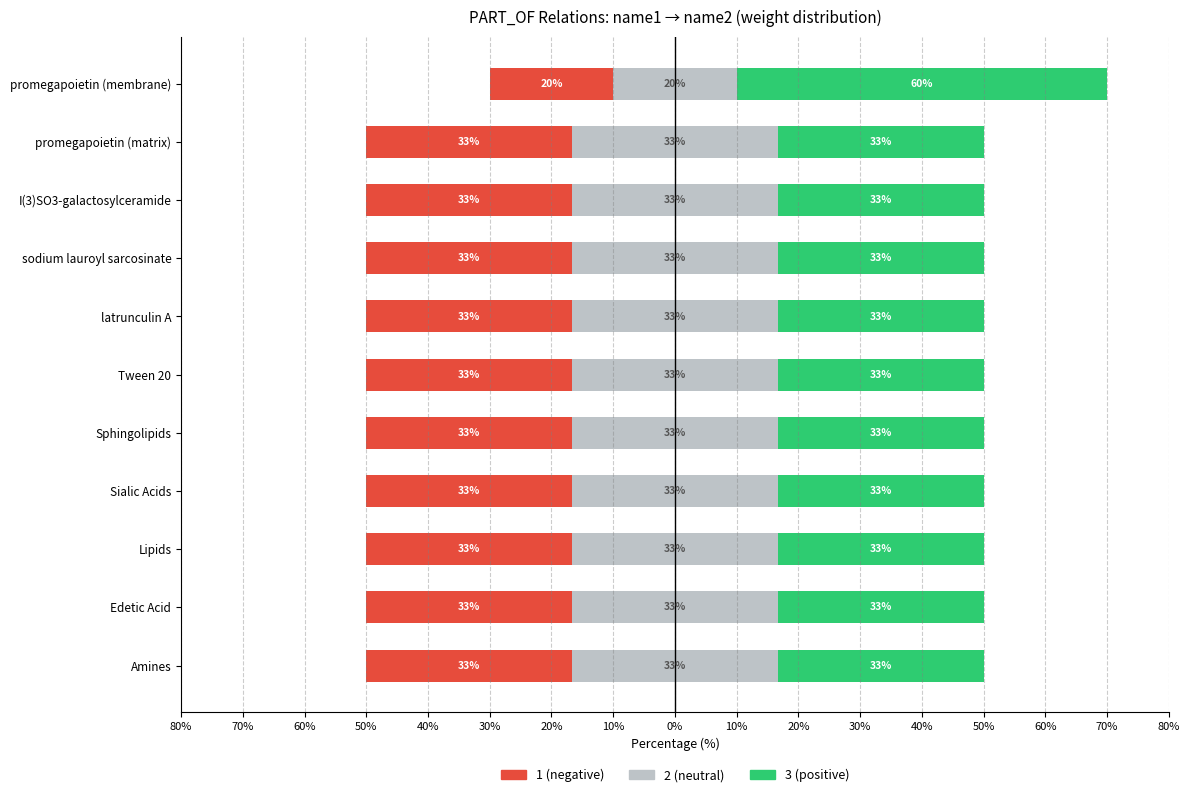

What are all the series names shown in the legend?

1 (negative), 2 (neutral), 3 (positive)